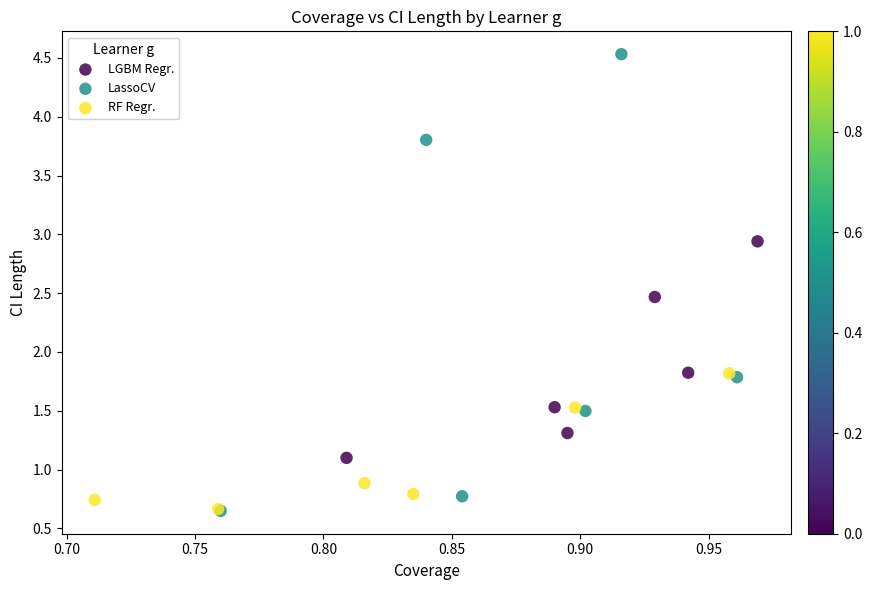

Which series contains the highest Y value?

LassoCV